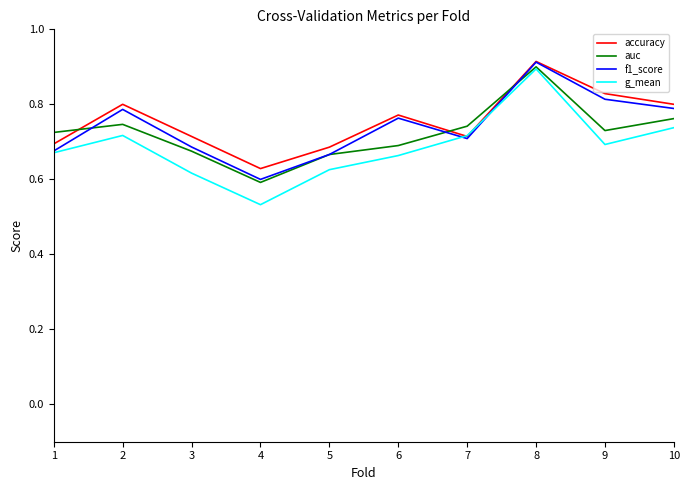

True or false: accuracy and auc cross at least once.

True